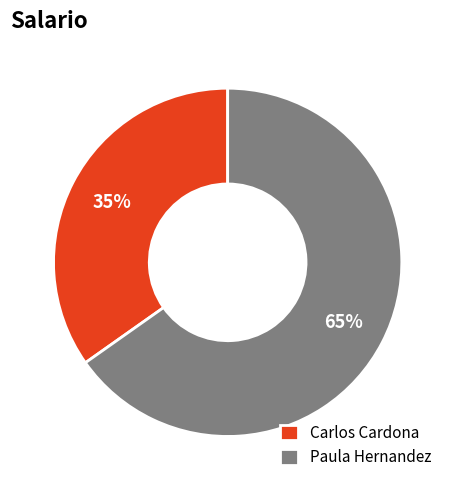

How many slices are in this pie chart?

2